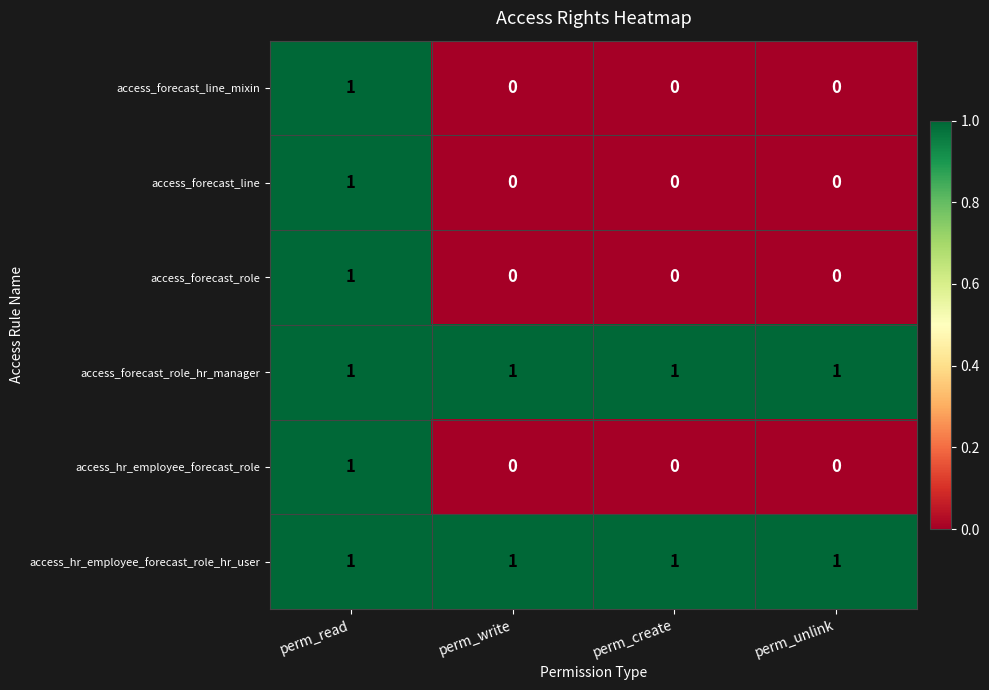

Is it true that access_hr_employee_forecast_role equals 1 at perm_read?

True